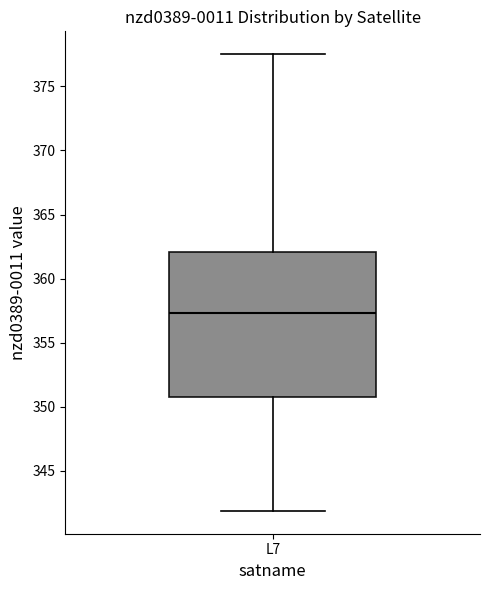

Read this box plot against the y-axis: the position of the median line, the range covered by the box, and the ends of both whiskers. The values are not printed on the chart, so give them approximately, as read against the axis.

median 357.5, box 351.0 to 362.0, whiskers 342.0 to 377.5